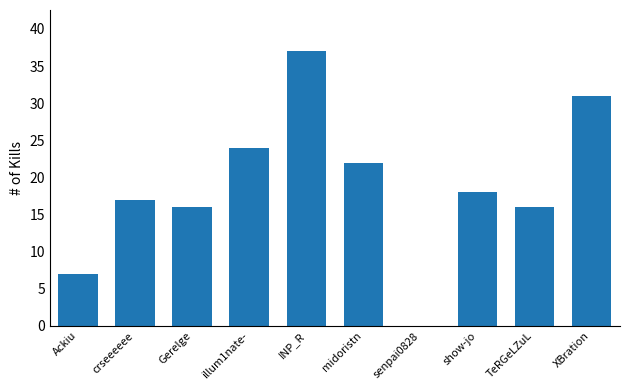

What is the sum of all values?

188